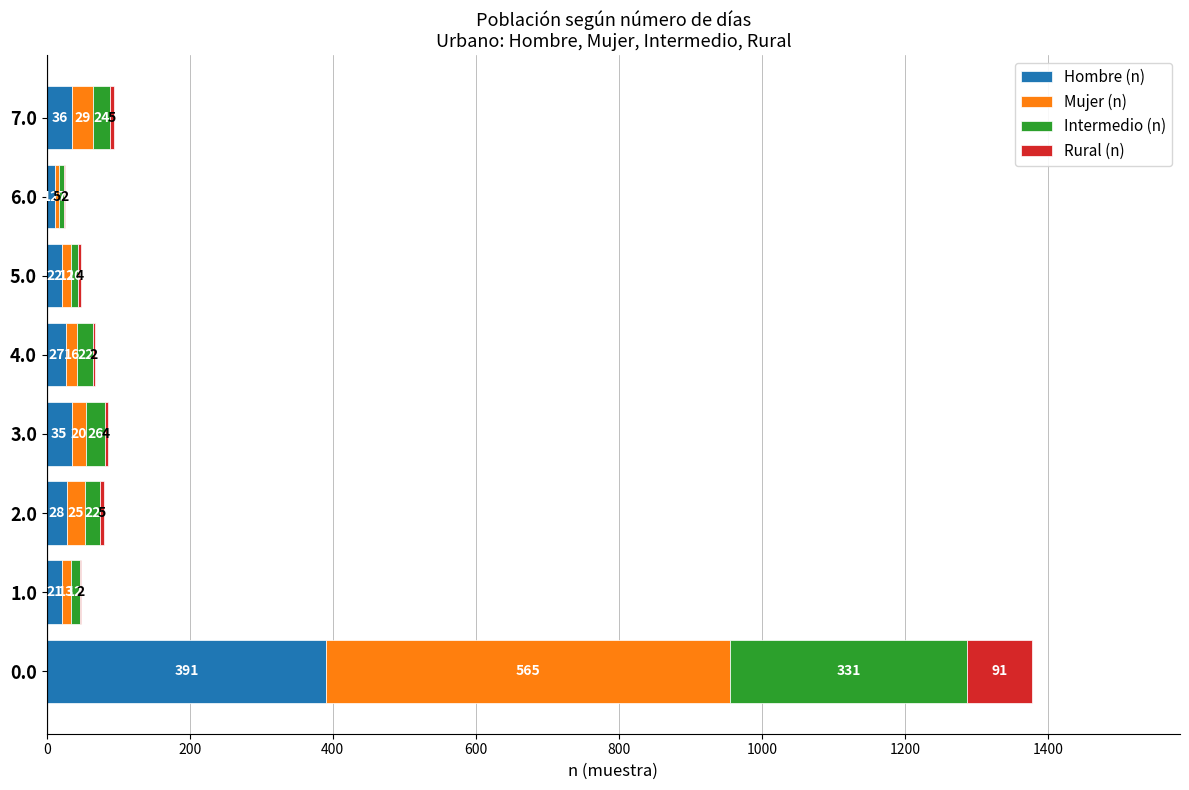

What is the total value across all series at 1.0?

48